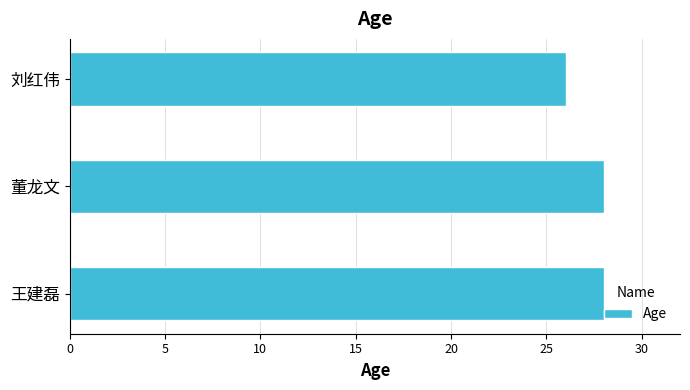

How many values are between 26 and 28?

3